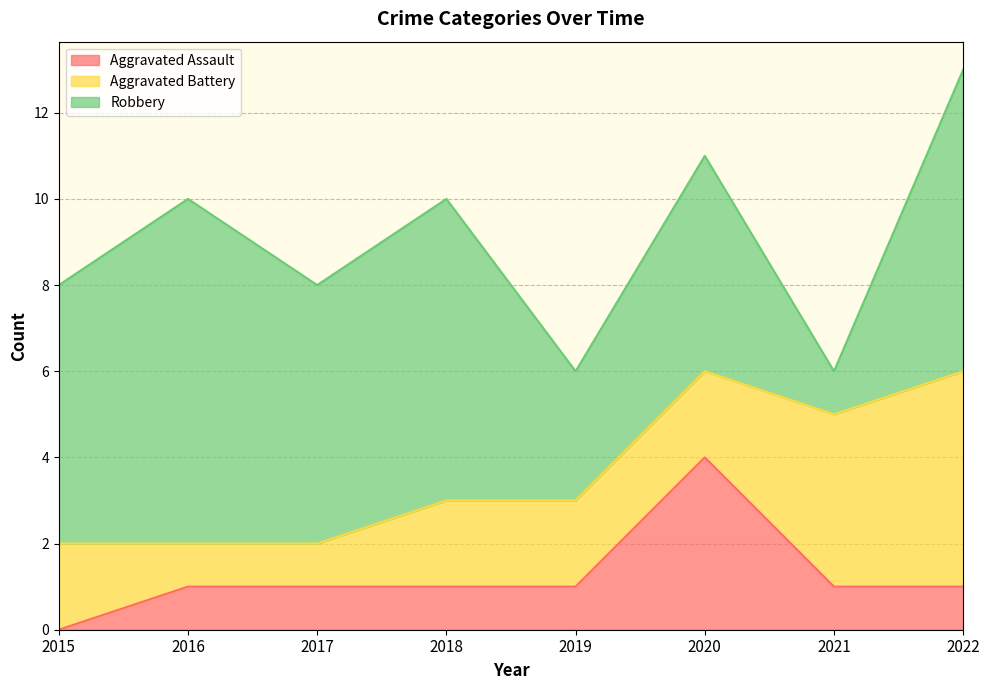

Where does the Aggravated Battery series first go above 2?

2021